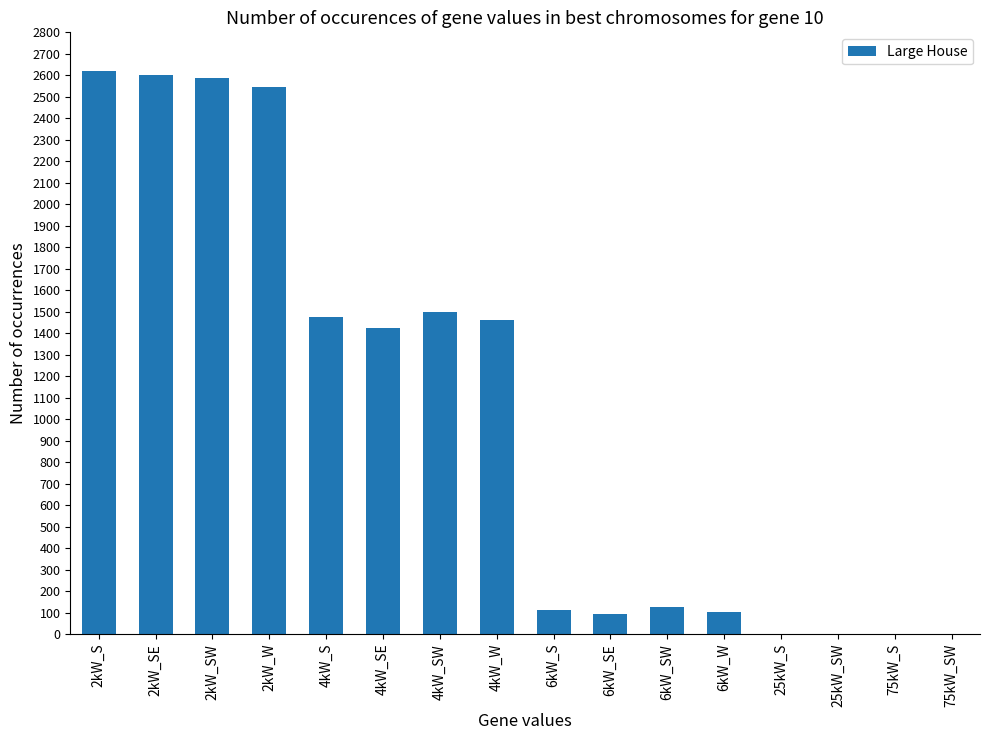

What is the greatest value displayed?

2619